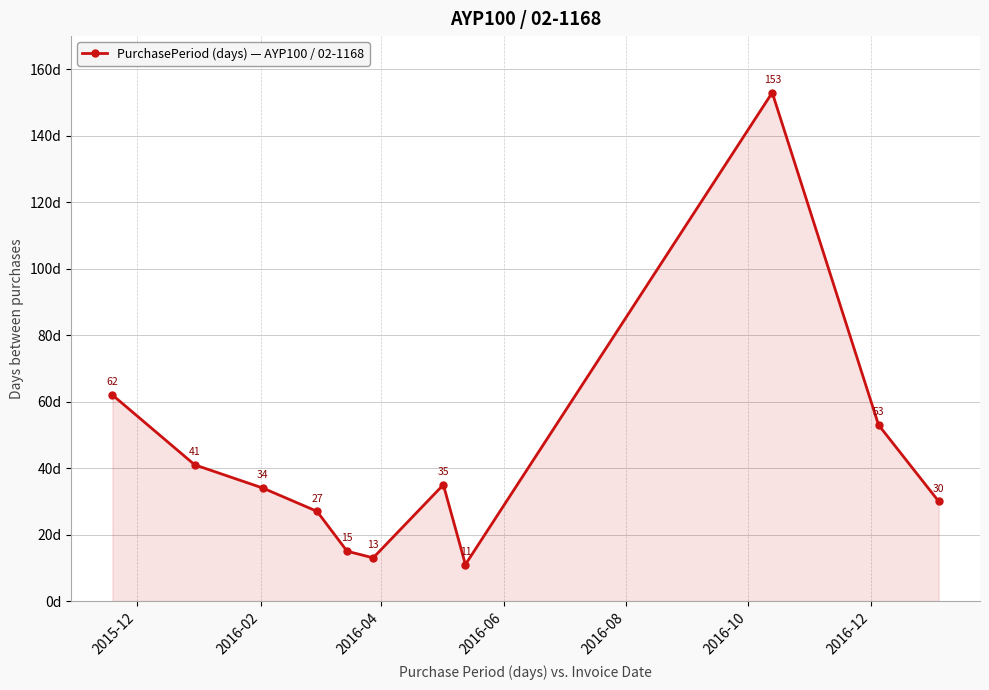

True or false: there are more than 0 points higher than both neighbors.

True